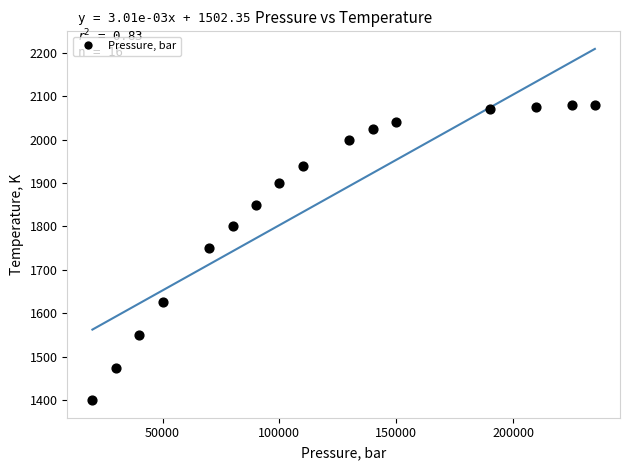

What is the range of X values (max minus min)?

215000